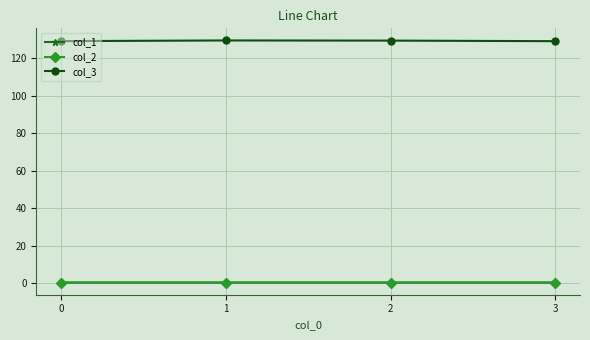

Which series has the widest spread of values?

col_3